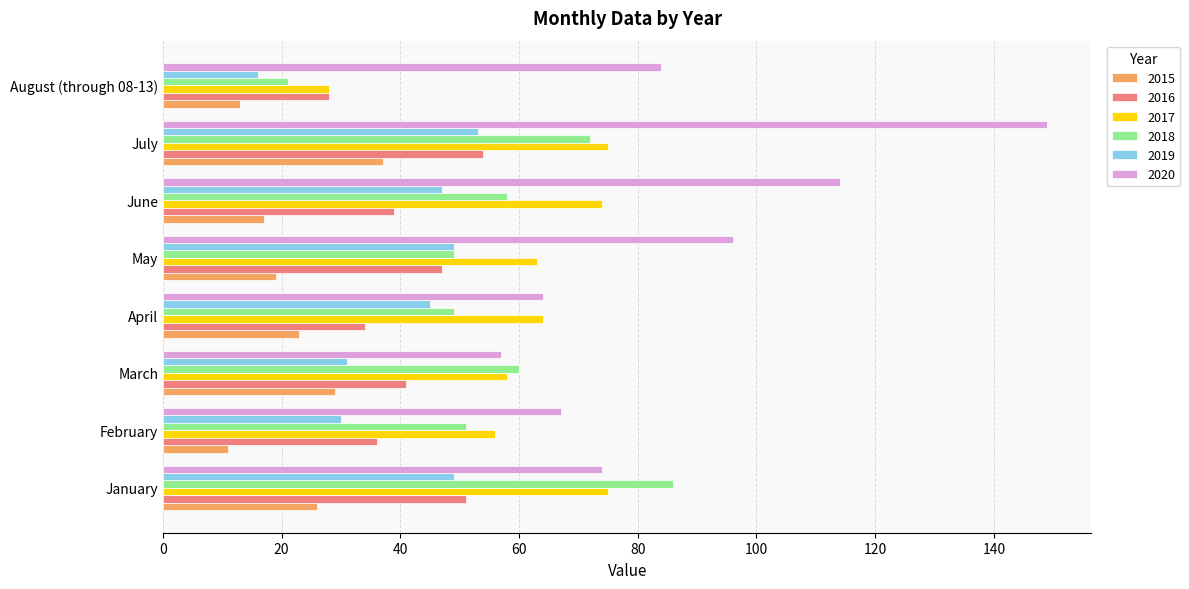

The value of 2019 at April is 15. True or false?

False